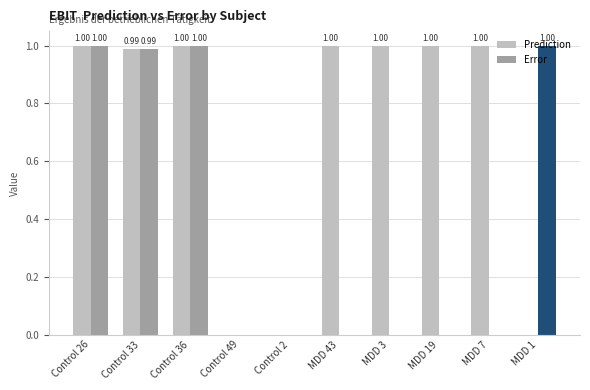

List the series in order of their overall mean, highest first.

Prediction, Error